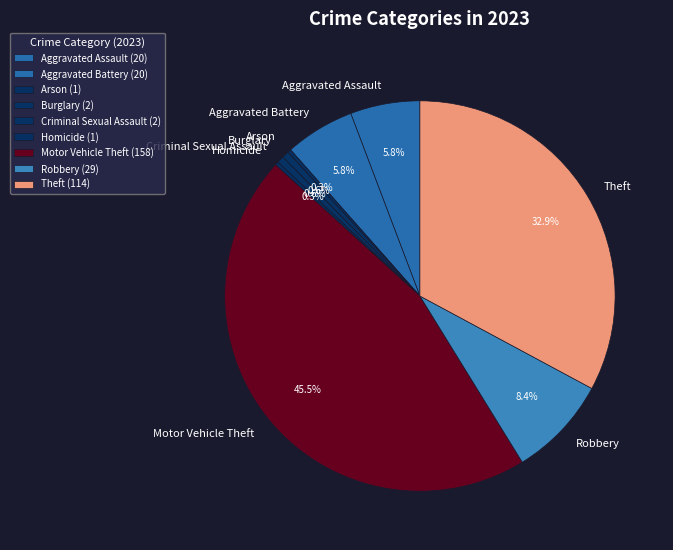

What percentage is NOT represented by Arson?

99.7%